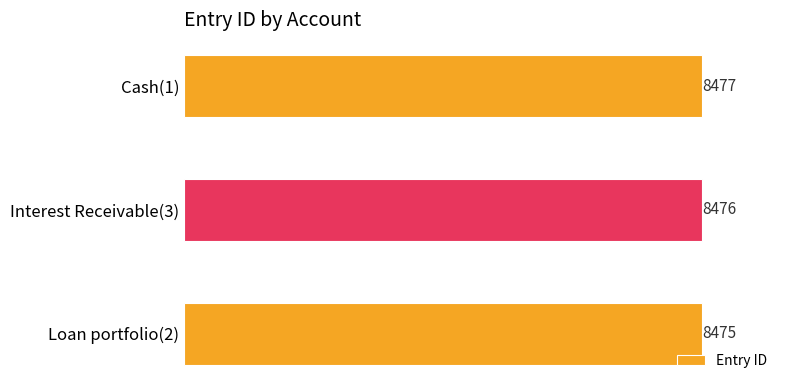

Reading bottom to top, what are all the values shown in this chart?

8475	8476	8477